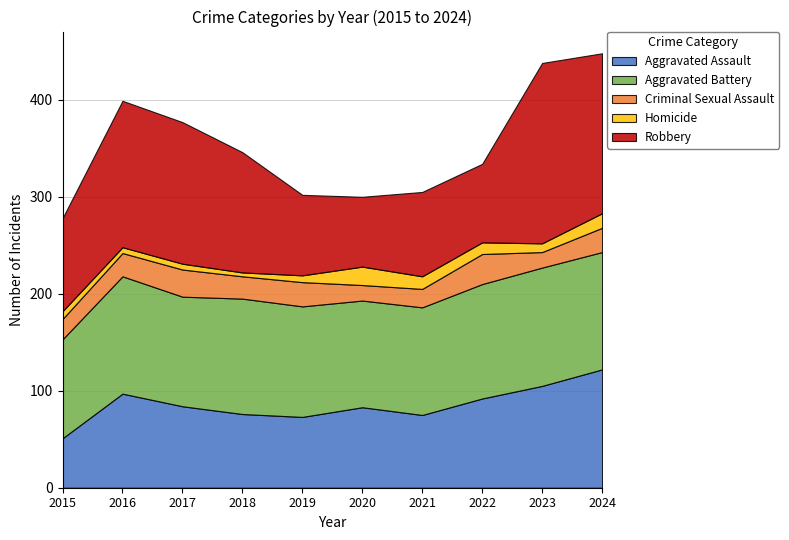

How many lines are shown in the chart?

5